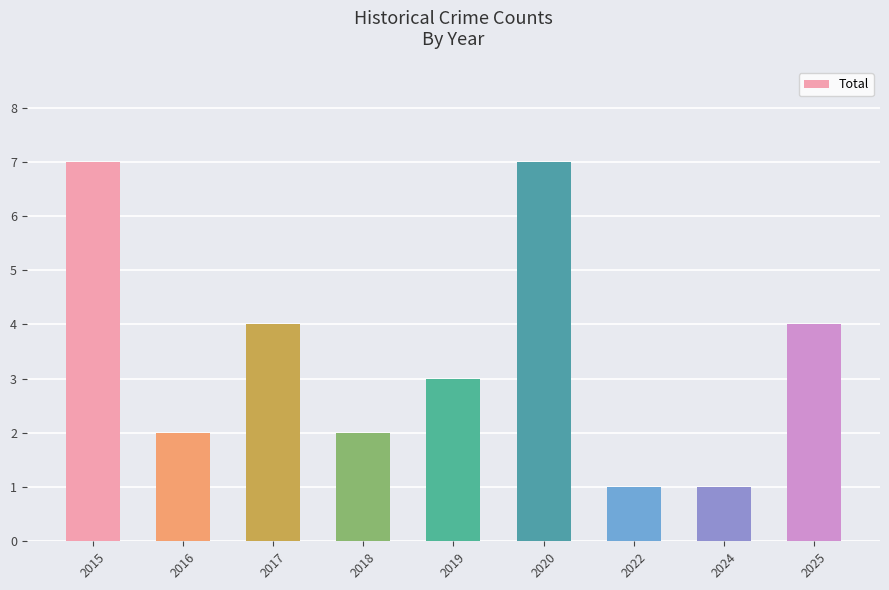

How many distinct data groups are displayed?

1